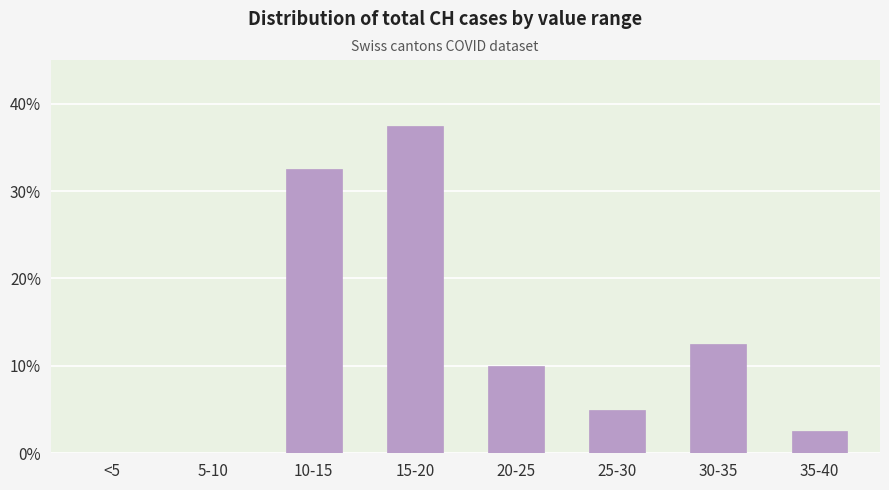

What is the ratio of the value at 15-20 to the value at 25-30?

7.5